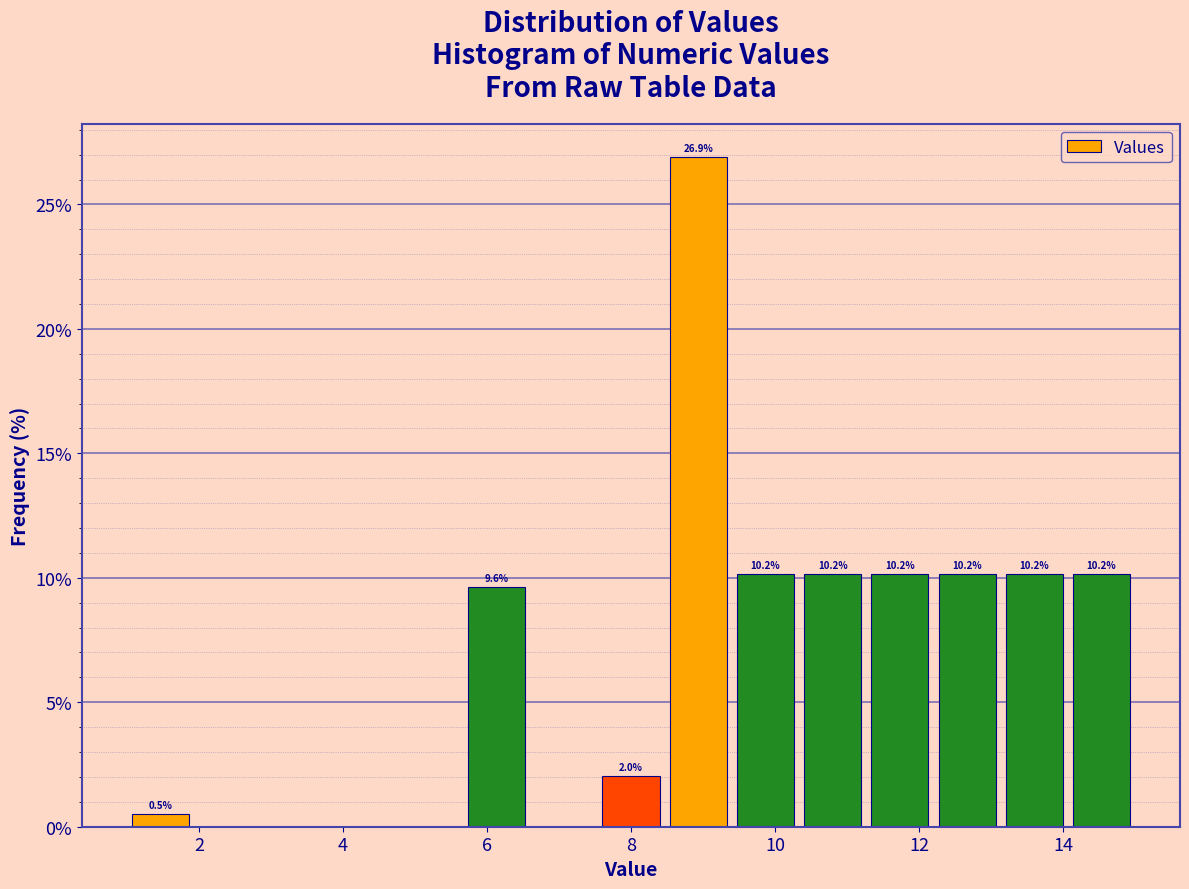

Which range on the x-axis has the tallest bar?

8.4 to 9.4